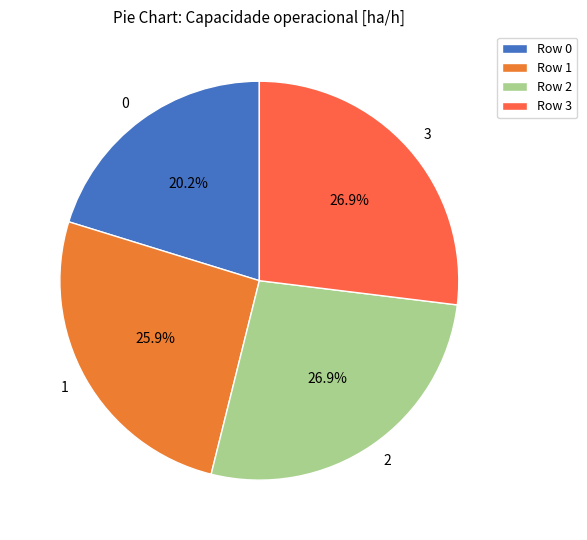

To the nearest percent, what portion does 1 represent?

26%